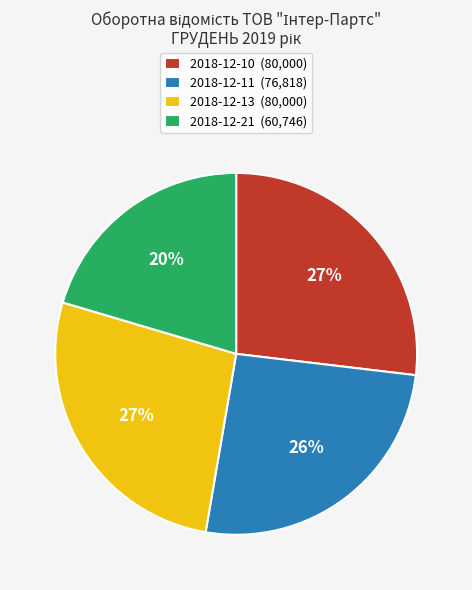

Between 2018-12-10 and 2018-12-21, which is larger?

2018-12-10